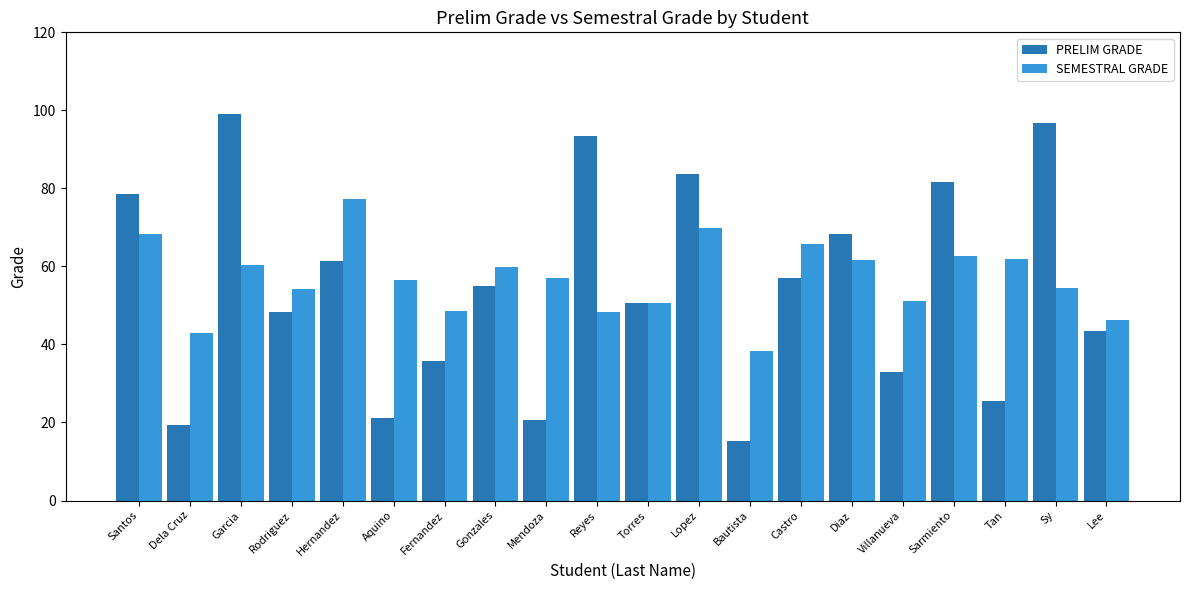

The SEMESTRAL GRADE series shows 38.2 at Bautista. True or false?

True